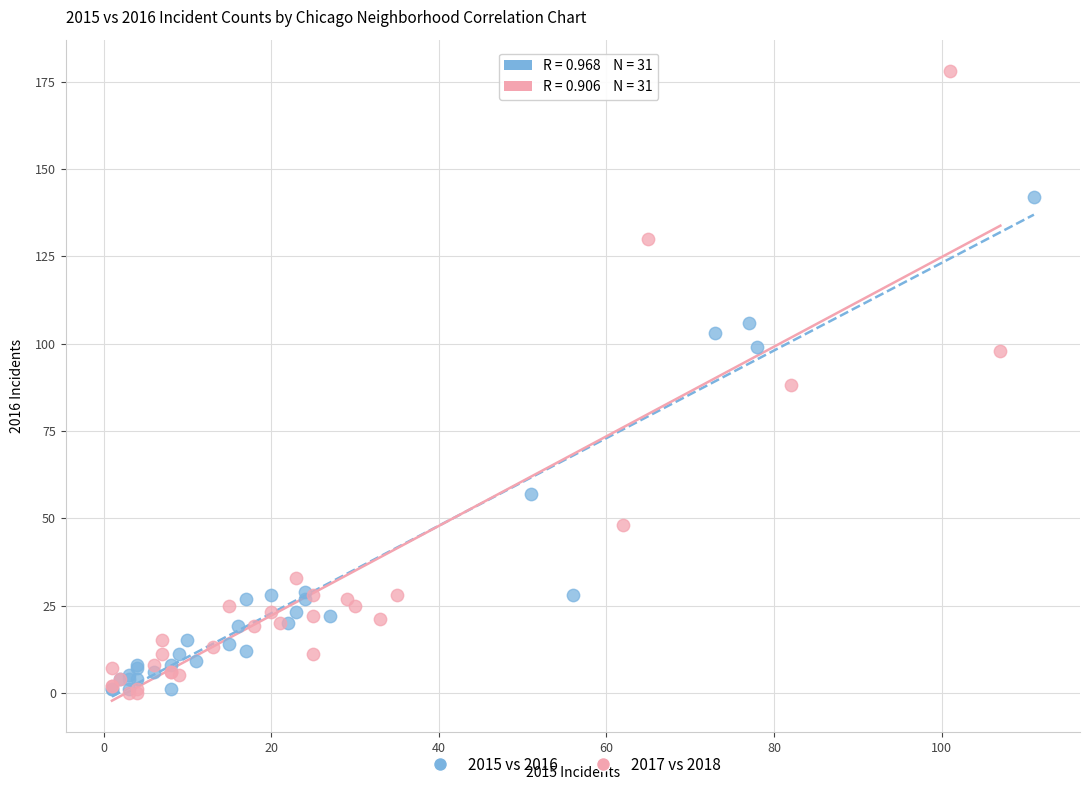

Which series reaches the maximum Y coordinate?

2017 vs 2018